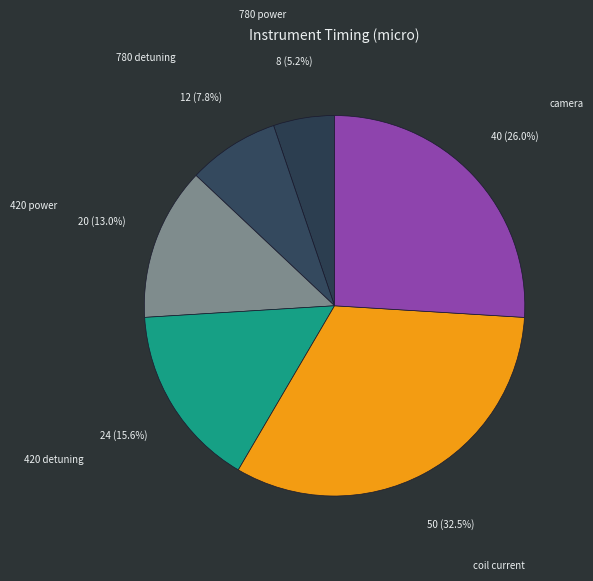

Is it true that 420 detuning is 6% of the pie?

False